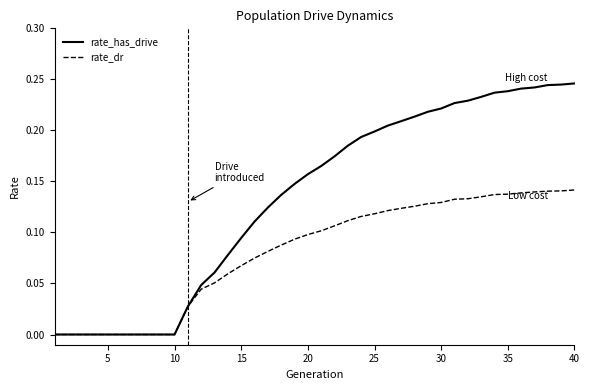

List the series in order of their peak value, lowest first.

rate_dr, rate_has_drive